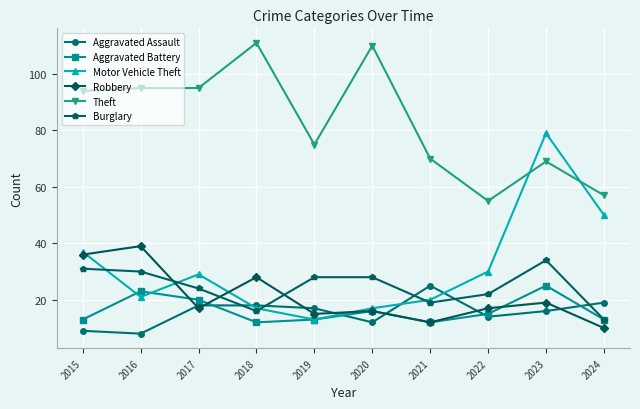

Which label corresponds to the largest value in the chart?

2018